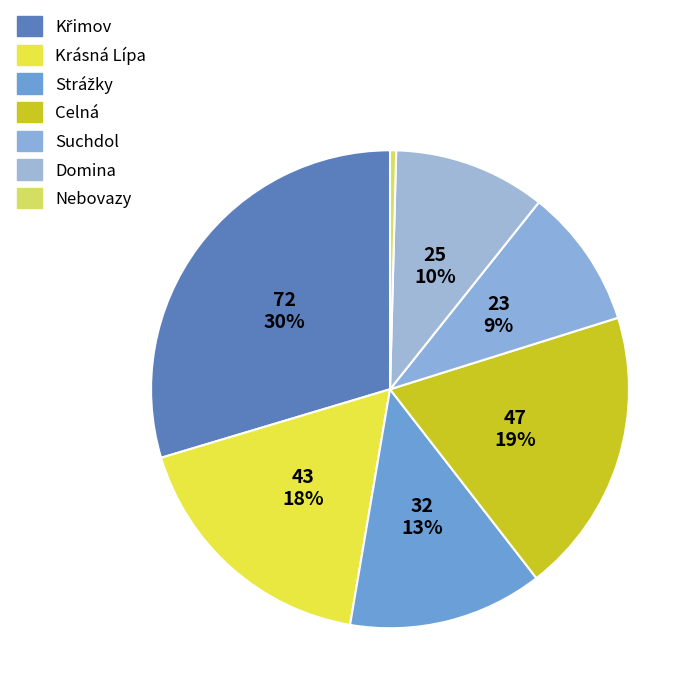

To the nearest percent, what is the combined percentage of Krásná Lípa and Domina?

28%